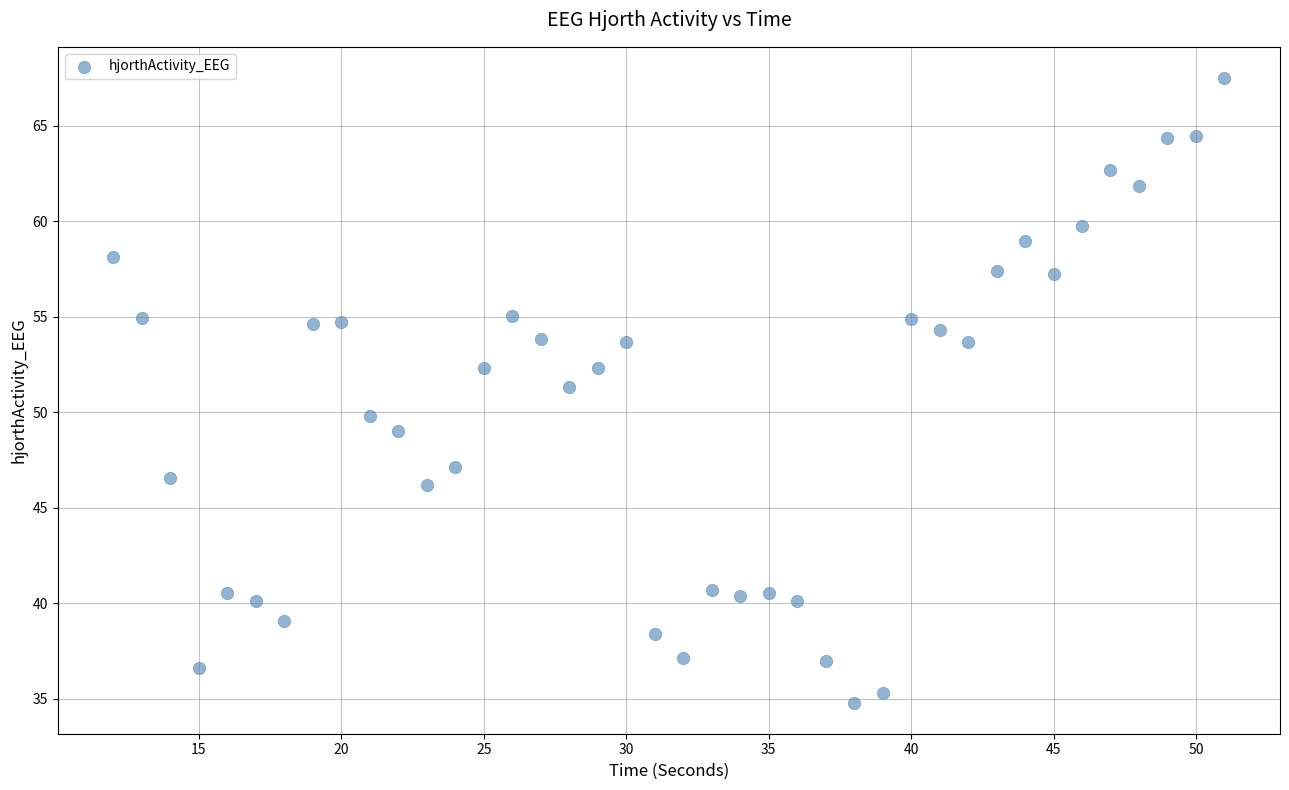

What is the range of X values (max minus min)?

39.0